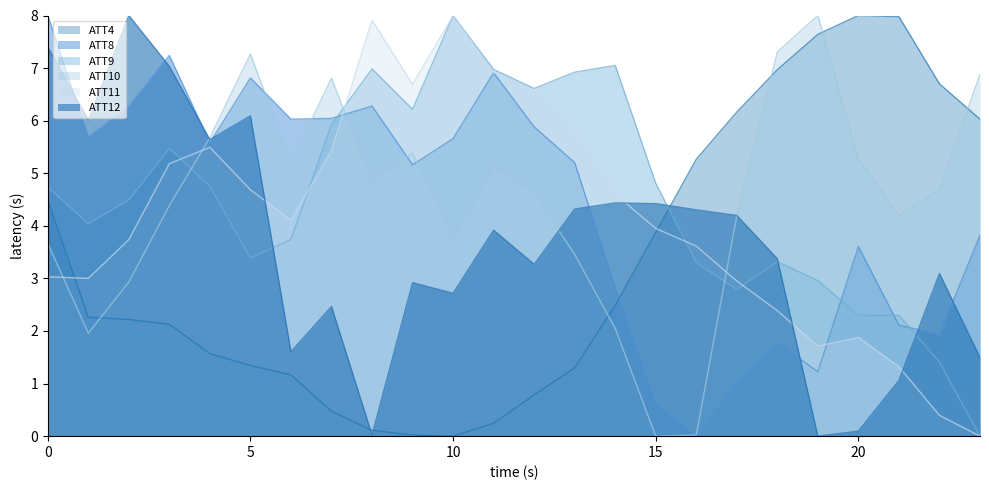

List the labels in order of ATT10 value, smallest first.

15, 16, 1, 14, 2, 13, 0, 10, 17, 21, 3, 12, 22, 8, 11, 6, 20, 9, 4, 7, 23, 5, 18, 19